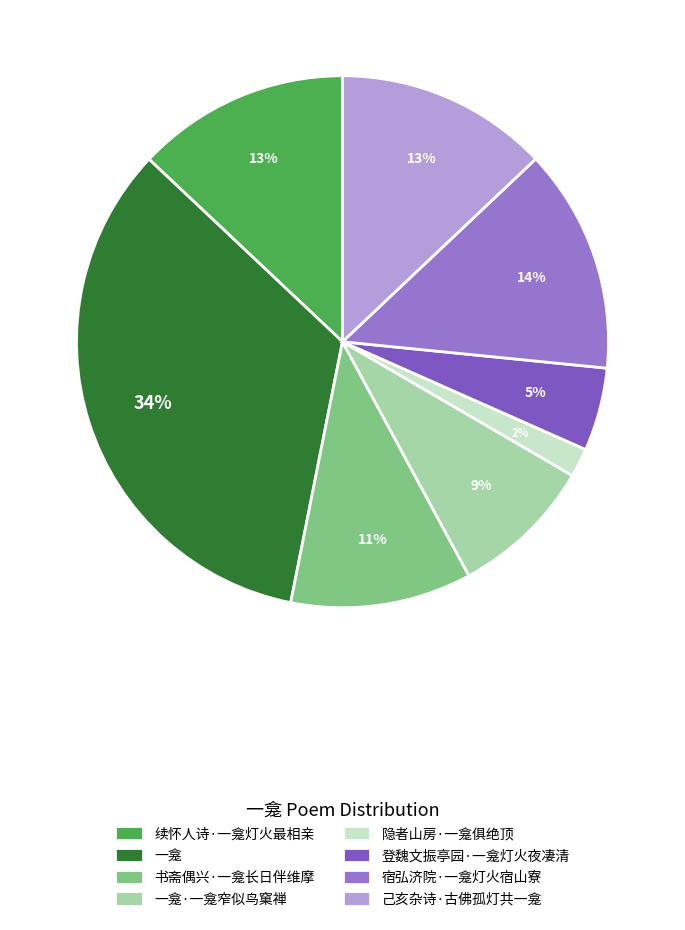

How many segments does this pie chart have?

8